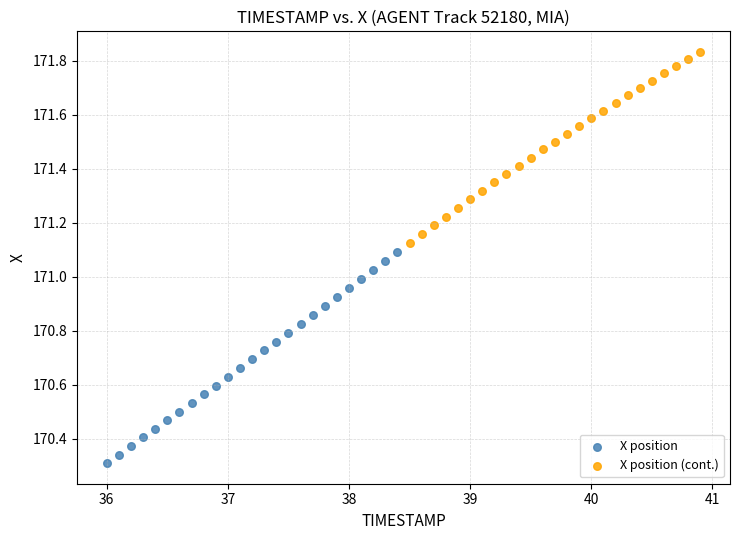

Which series has the largest Y range (max minus min)?

X position